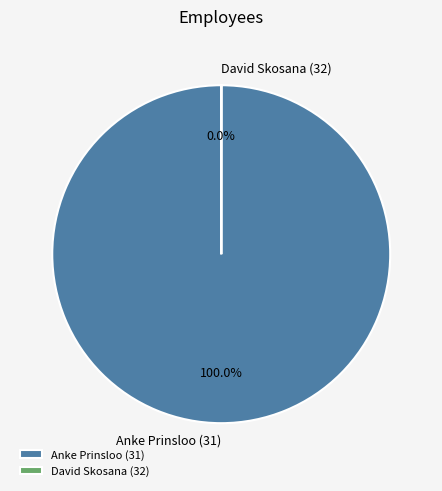

Count the number of slices in the pie.

2